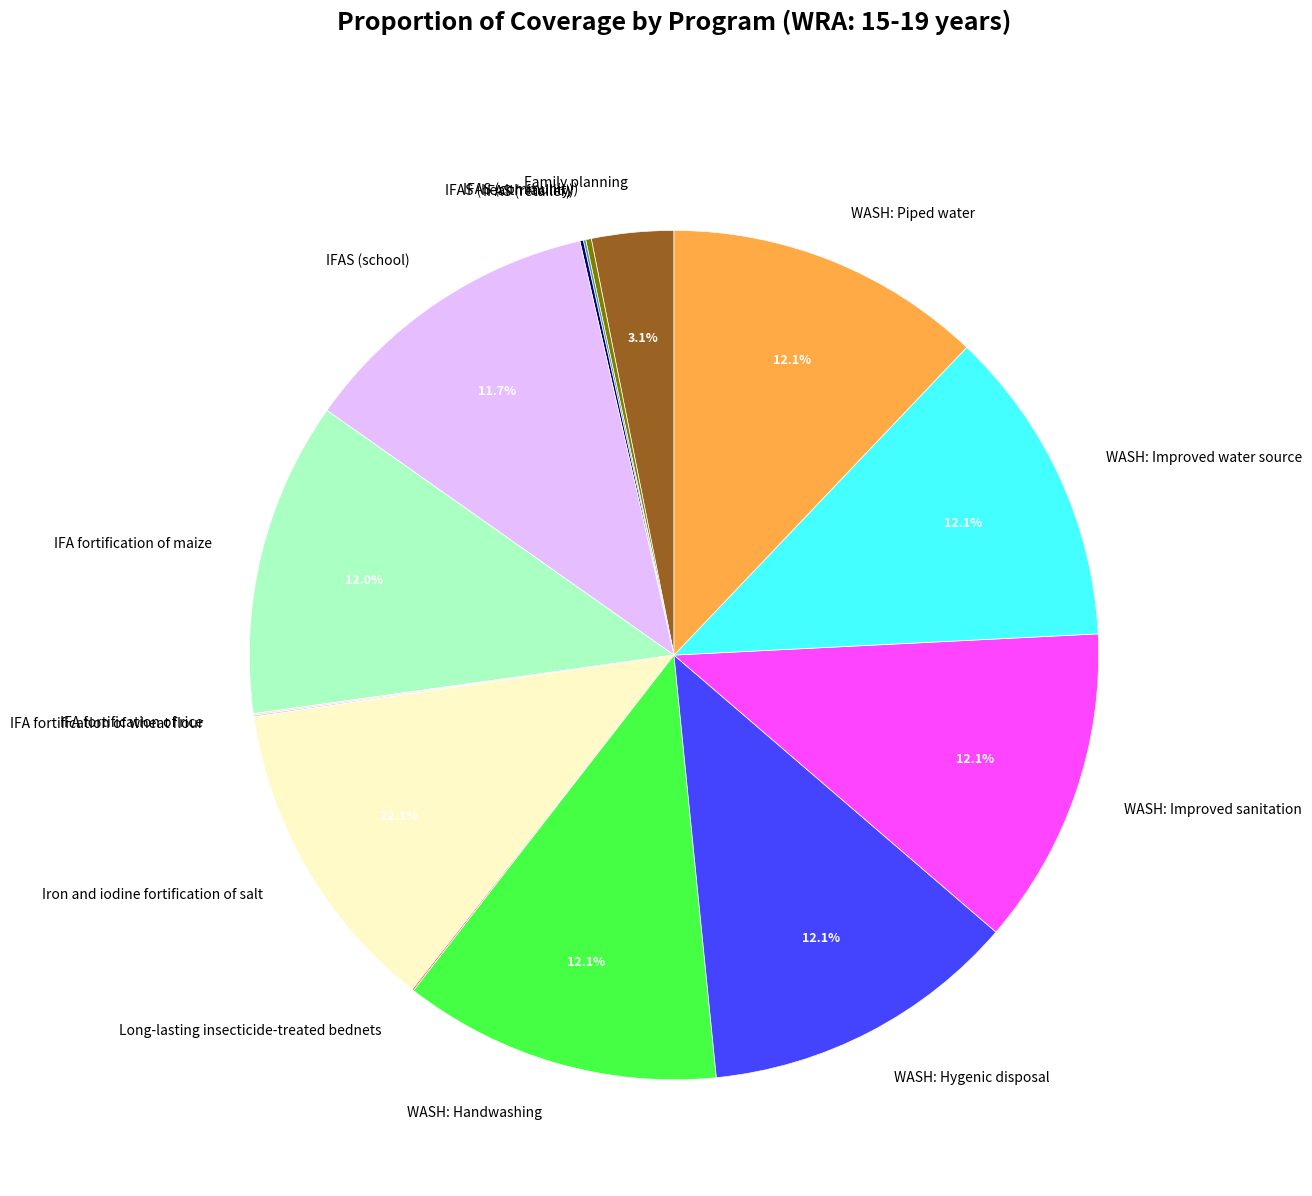

What is the ratio of the value at WASH: Improved sanitation to the value at WASH: Piped water?

1.0